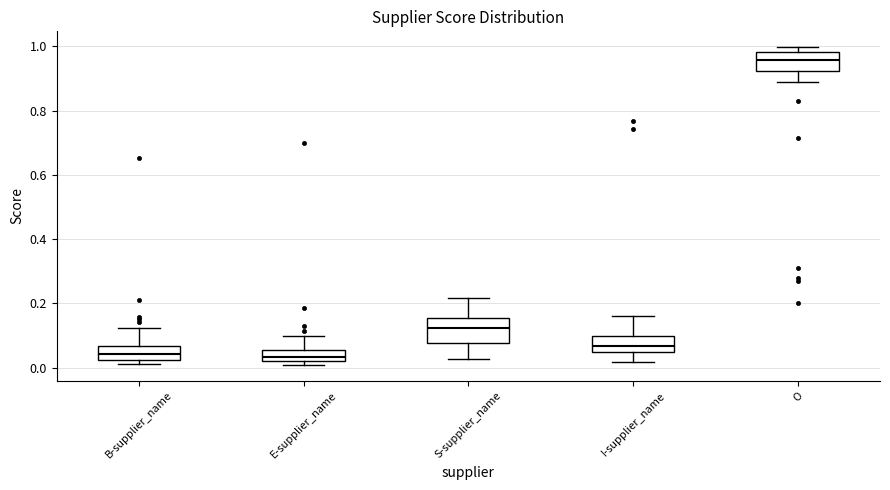

Where does the upper whisker of the box for S-supplier_name end on the y-axis? The values are not printed on the chart, so give them approximately, as read against the axis.

0.22